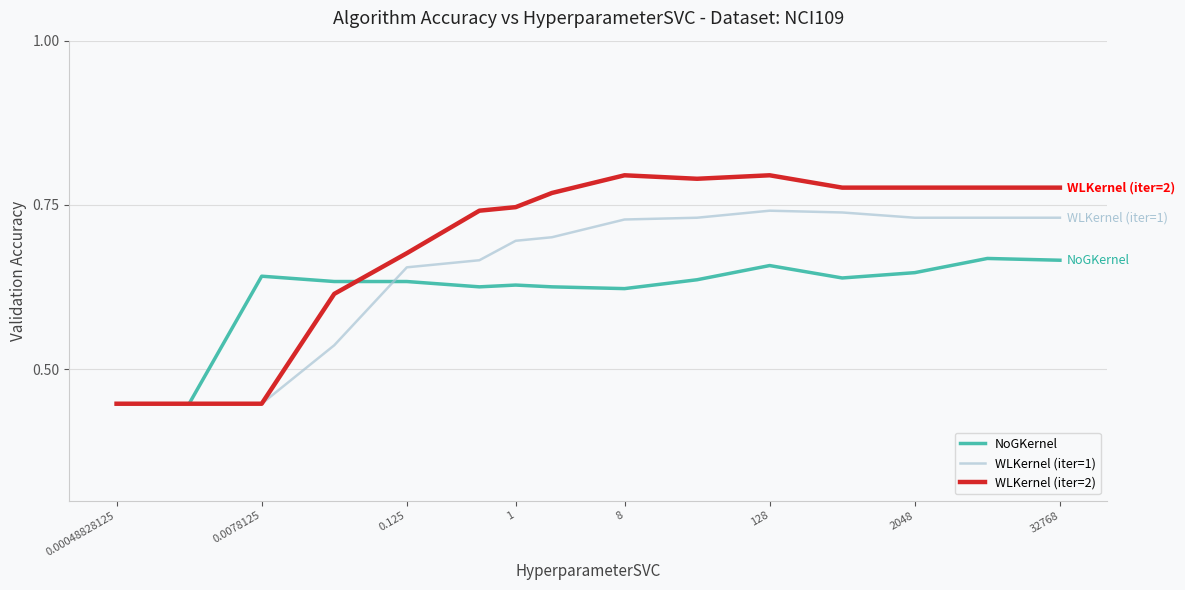

In WLKernel (iter=1), how many points are higher than both neighbors (excluding endpoints)?

1